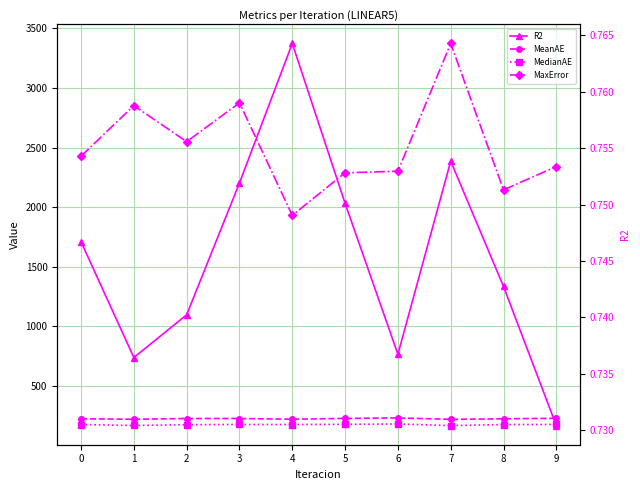

Reading right to left, what are all the values shown in this chart?

MeanAE: 229.7	225.1	220.7	232.9	228.6	221.7	227.7	227.7	221.6	225.4
MedianAE: 177.9	177.2	168.2	182.1	178.9	177.4	177.6	175.7	169.3	177.0
MaxError: 2340.8	2145.1	3372.6	2301.2	2288.1	1931.1	2874.6	2548.9	2851.8	2427.0
R2: 0.7	0.7	0.8	0.7	0.8	0.8	0.8	0.7	0.7	0.7